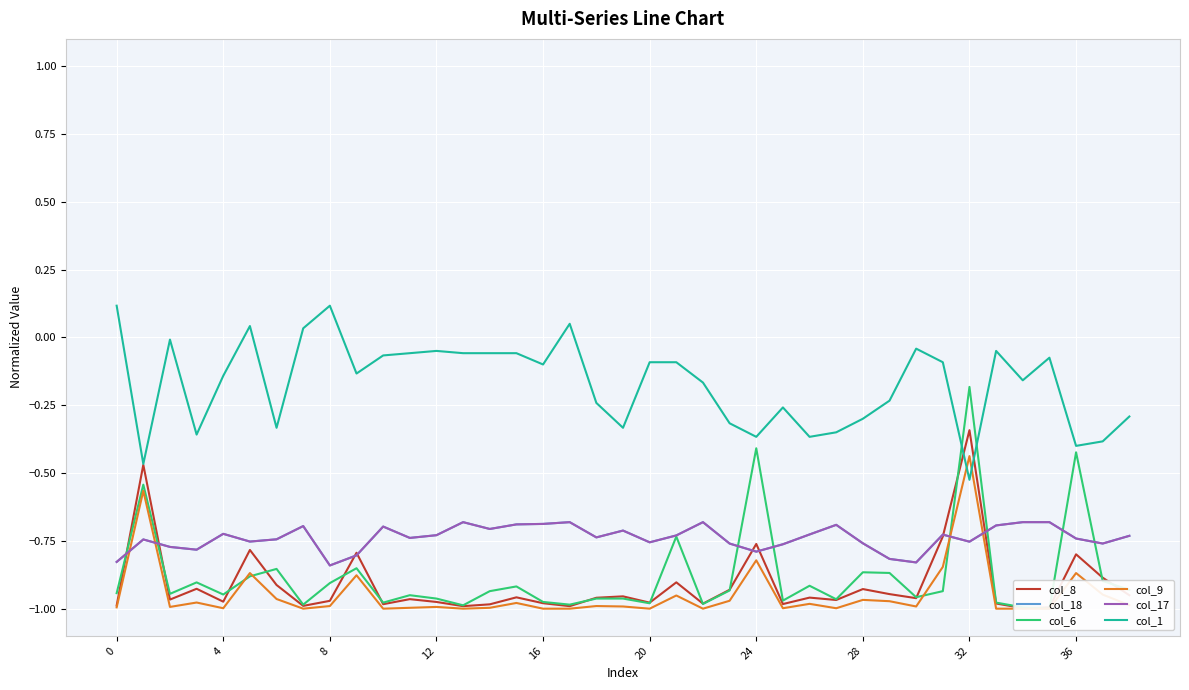

Reading left to right, extract all data points from this chart.

col_8: -1.0	-0.5	-1.0	-0.9	-1.0	-0.8	-0.9	-1.0	-1.0	-0.8	-1.0	-1.0	-1.0	-1.0	-1.0	-1.0	-1.0	-1.0	-1.0	-1.0	-1.0	-0.9	-1.0	-0.9	-0.8	-1.0	-1.0	-1.0	-0.9	-0.9	-1.0	-0.7	-0.3	-1.0	-1.0	-1.0	-0.8	-0.9	-1.0
col_18: -0.8	-0.7	-0.8	-0.8	-0.7	-0.8	-0.7	-0.7	-0.8	-0.8	-0.7	-0.7	-0.7	-0.7	-0.7	-0.7	-0.7	-0.7	-0.7	-0.7	-0.8	-0.7	-0.7	-0.8	-0.8	-0.8	-0.7	-0.7	-0.8	-0.8	-0.8	-0.7	-0.8	-0.7	-0.7	-0.7	-0.7	-0.8	-0.7
col_6: -0.9	-0.5	-0.9	-0.9	-0.9	-0.9	-0.9	-1.0	-0.9	-0.9	-1.0	-1.0	-1.0	-1.0	-0.9	-0.9	-1.0	-1.0	-1.0	-1.0	-1.0	-0.7	-1.0	-0.9	-0.4	-1.0	-0.9	-1.0	-0.9	-0.9	-1.0	-0.9	-0.2	-1.0	-1.0	-1.0	-0.4	-0.9	-0.9
col_9: -1.0	-0.6	-1.0	-1.0	-1.0	-0.9	-1.0	-1.0	-1.0	-0.9	-1.0	-1.0	-1.0	-1.0	-1.0	-1.0	-1.0	-1.0	-1.0	-1.0	-1.0	-1.0	-1.0	-1.0	-0.8	-1.0	-1.0	-1.0	-1.0	-1.0	-1.0	-0.8	-0.4	-1.0	-1.0	-1.0	-0.9	-0.9	-1.0
col_17: -0.8	-0.7	-0.8	-0.8	-0.7	-0.8	-0.7	-0.7	-0.8	-0.8	-0.7	-0.7	-0.7	-0.7	-0.7	-0.7	-0.7	-0.7	-0.7	-0.7	-0.8	-0.7	-0.7	-0.8	-0.8	-0.8	-0.7	-0.7	-0.8	-0.8	-0.8	-0.7	-0.8	-0.7	-0.7	-0.7	-0.7	-0.8	-0.7
col_1: 0.1	-0.5	-0.0	-0.4	-0.1	0.0	-0.3	0.0	0.1	-0.1	-0.1	-0.1	-0.1	-0.1	-0.1	-0.1	-0.1	0.1	-0.2	-0.3	-0.1	-0.1	-0.2	-0.3	-0.4	-0.3	-0.4	-0.3	-0.3	-0.2	-0.0	-0.1	-0.5	-0.1	-0.2	-0.1	-0.4	-0.4	-0.3